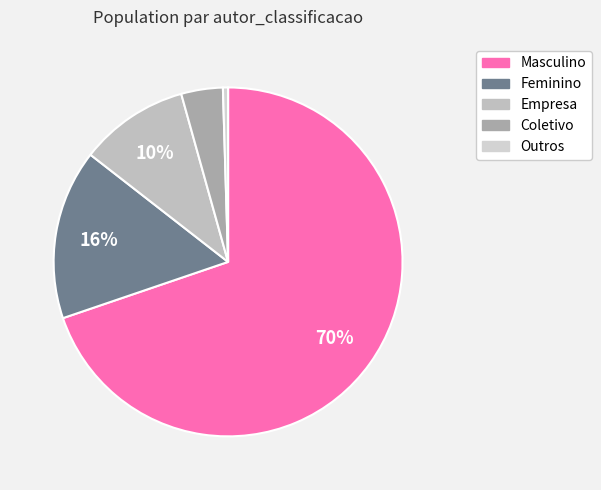

What percentage do Empresa and Outros together represent?

10.6%